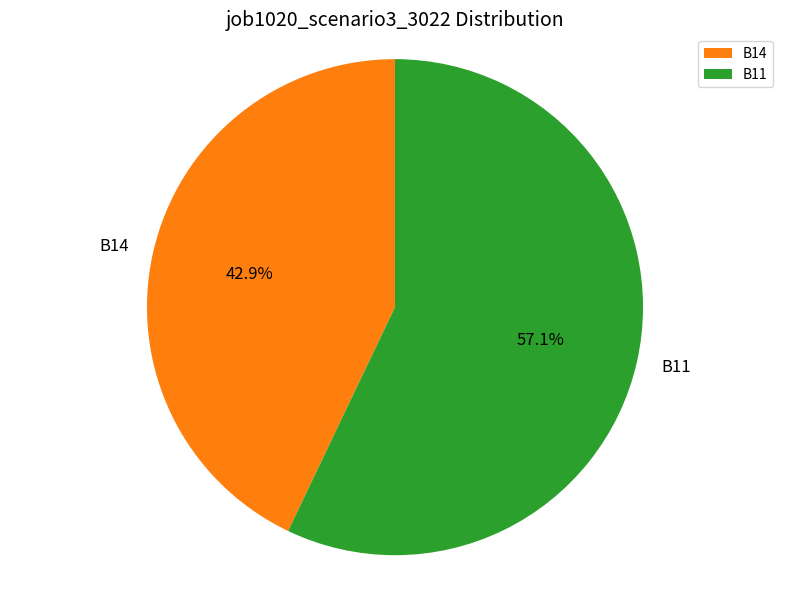

Is it true that B14 is 32% of the pie?

False